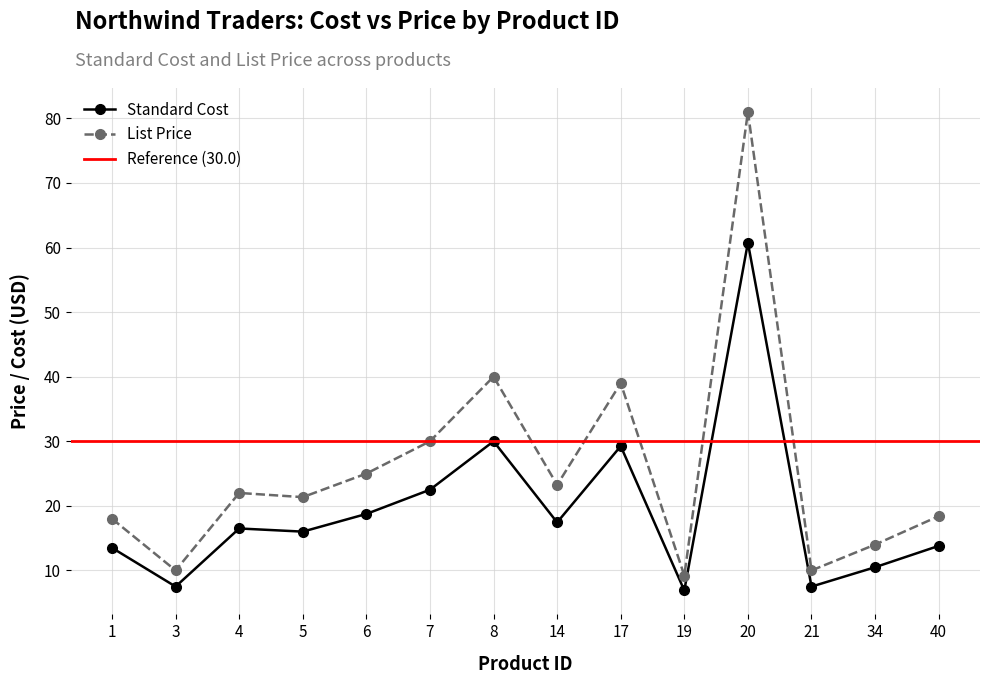

At which category is the sum across all series the highest?

20